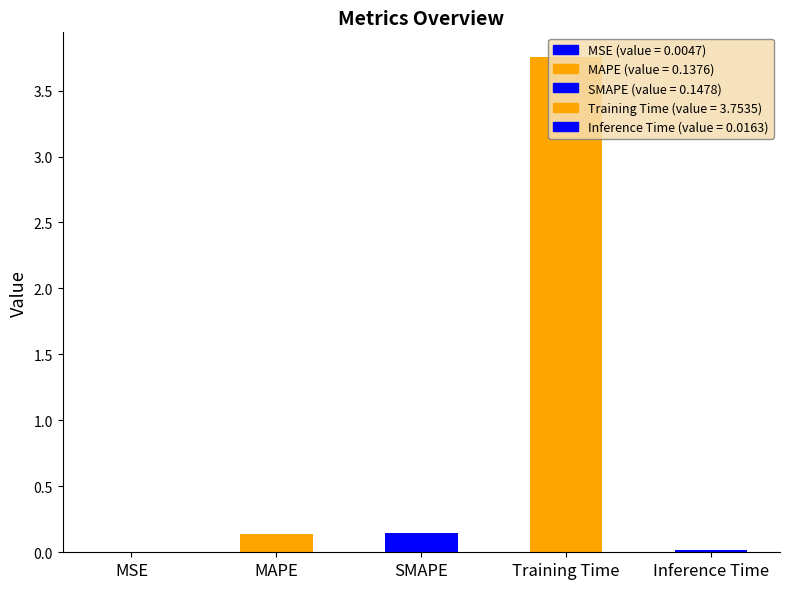

Which has a higher value, MAPE or Training Time?

Training Time